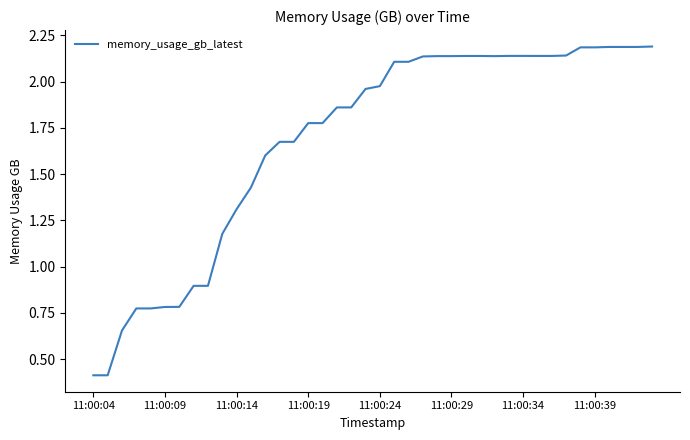

What is the smallest value displayed?

0.4